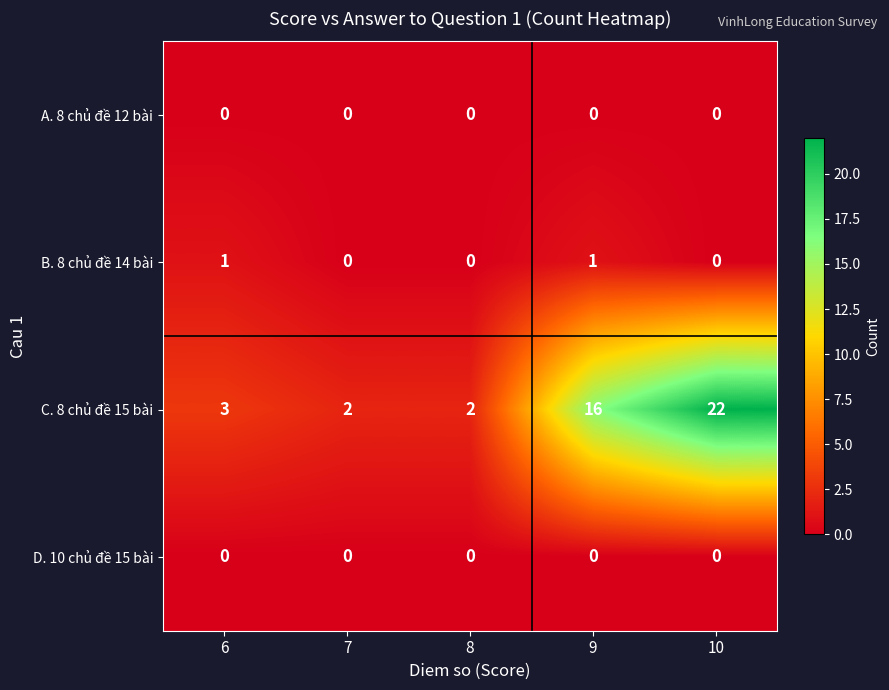

At which category does the chart reach its peak across all series?

10